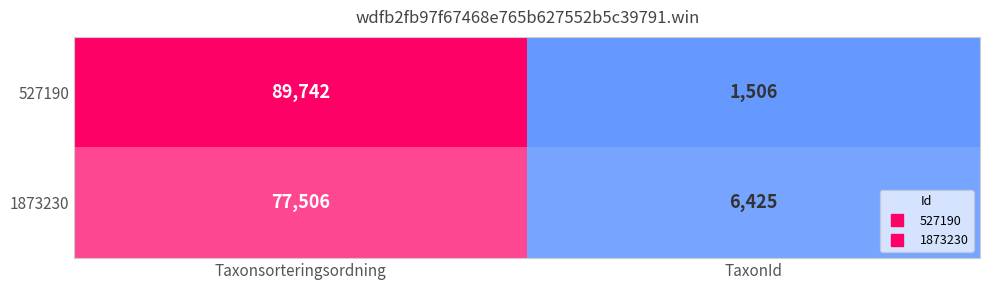

Reading right to left, extract all data points from this chart.

527190: 1506	89742
1873230: 6425	77506